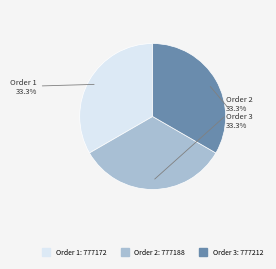

To the nearest percent, what is the average slice percentage?

33%